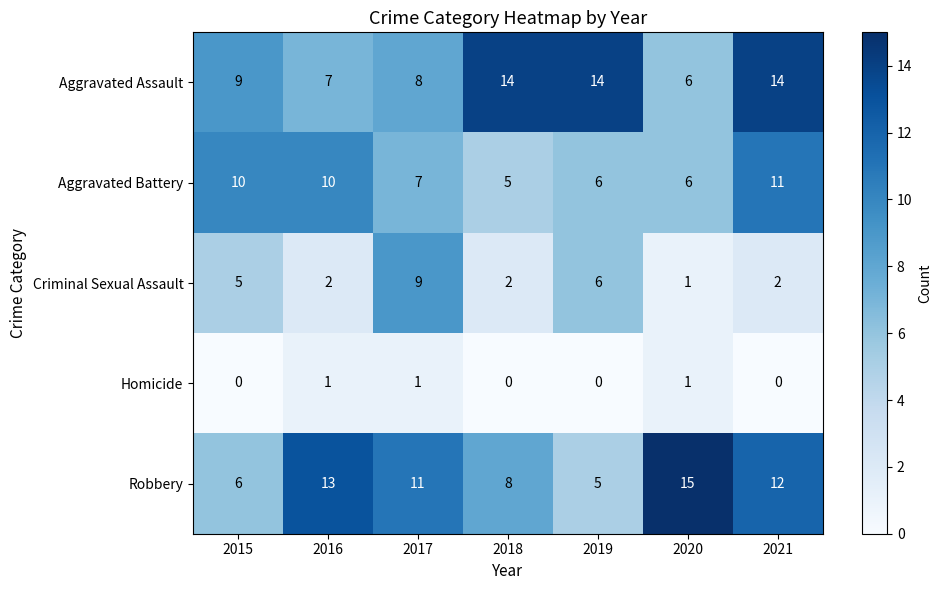

What is the maximum value shown in the chart?

15